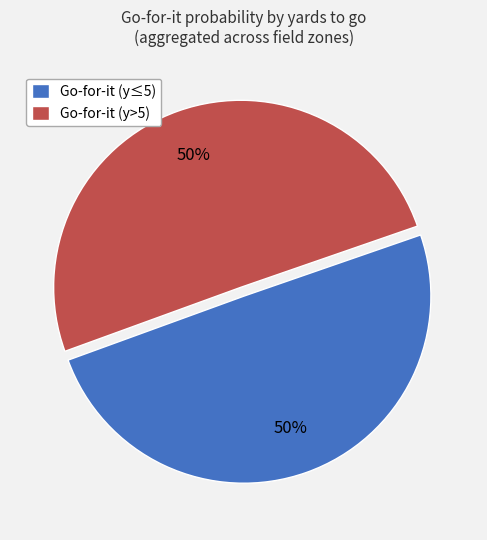

Is it true that Go-for-it (y>5) is 56% of the pie?

False